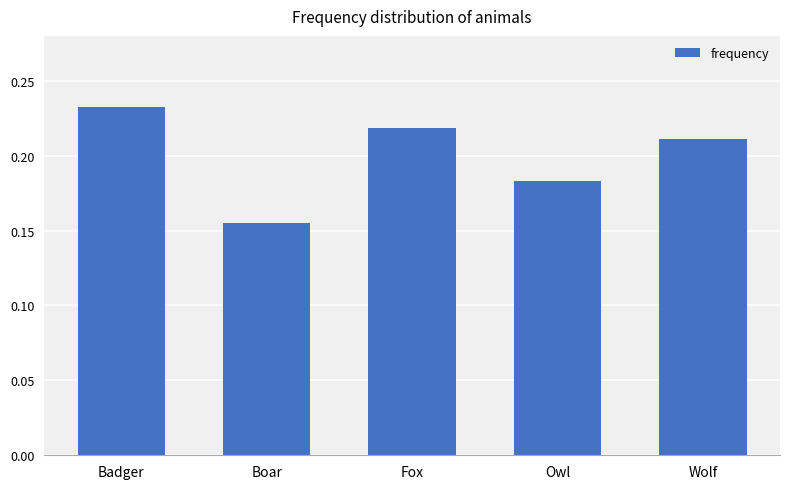

What is the difference between the second highest and minimum values?

0.1